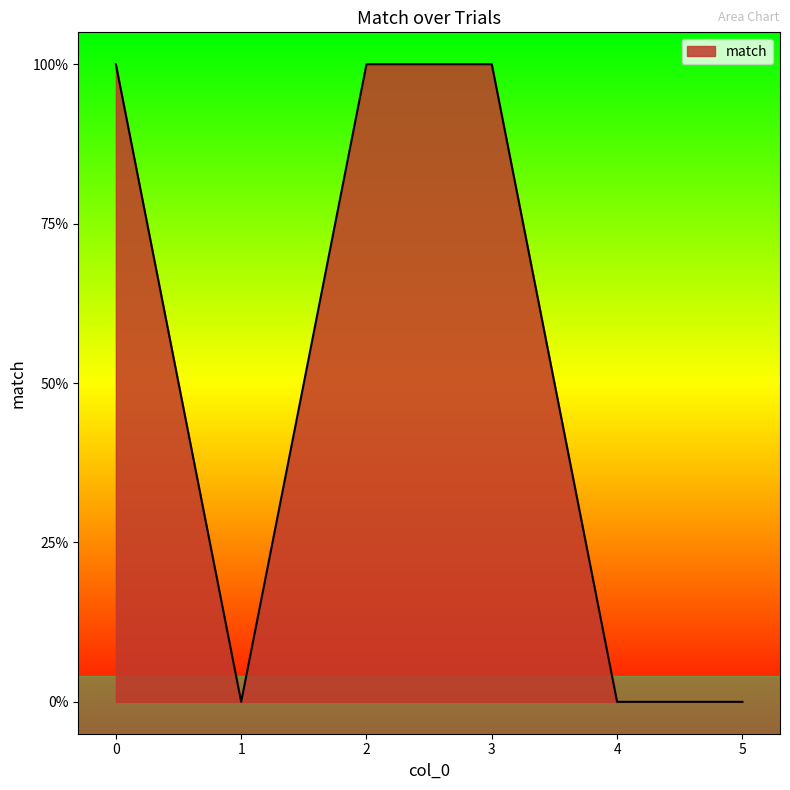

Is it true that the value at 5 is 1?

False